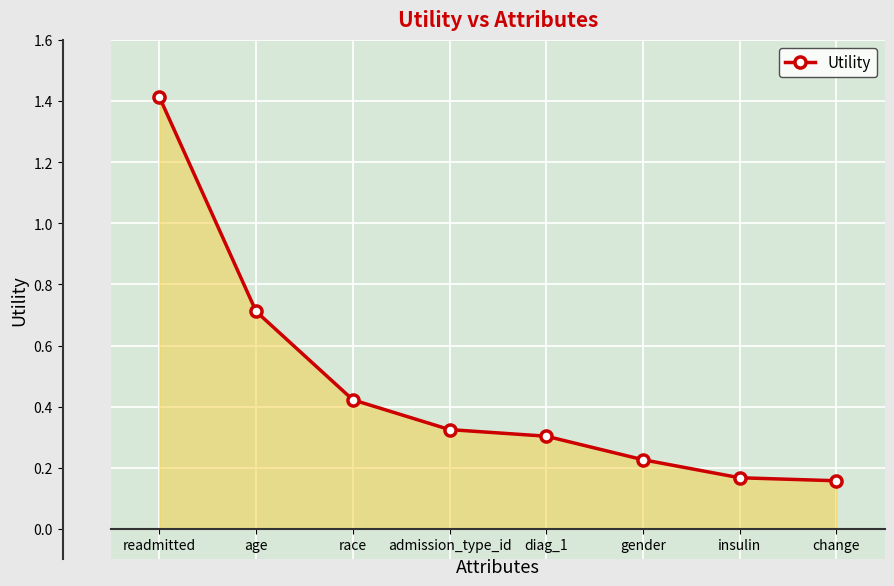

What is the greatest value displayed?

1.4